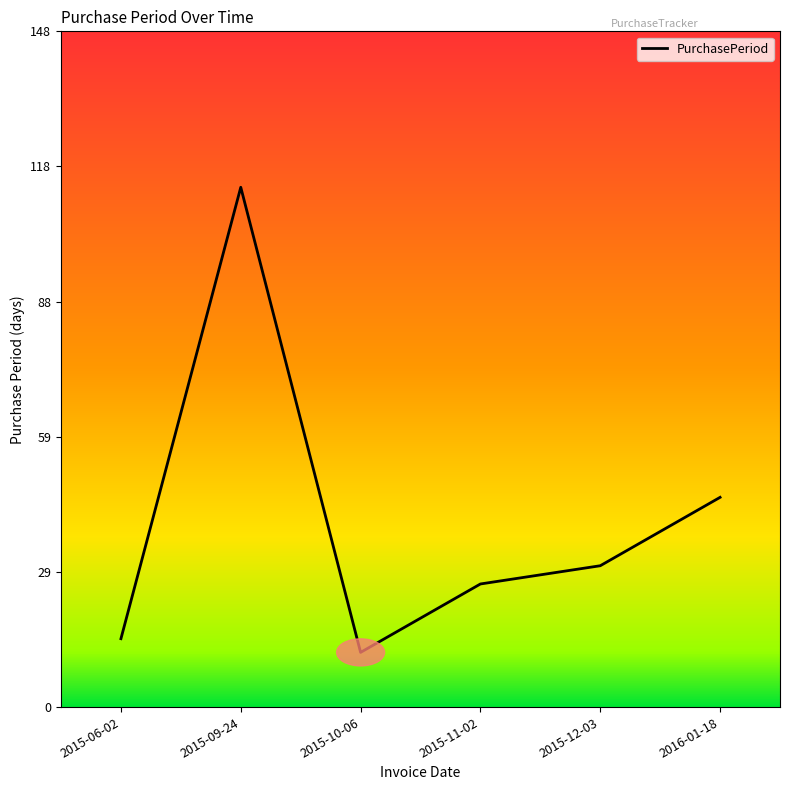

Where is the first local minimum?

2015-10-06